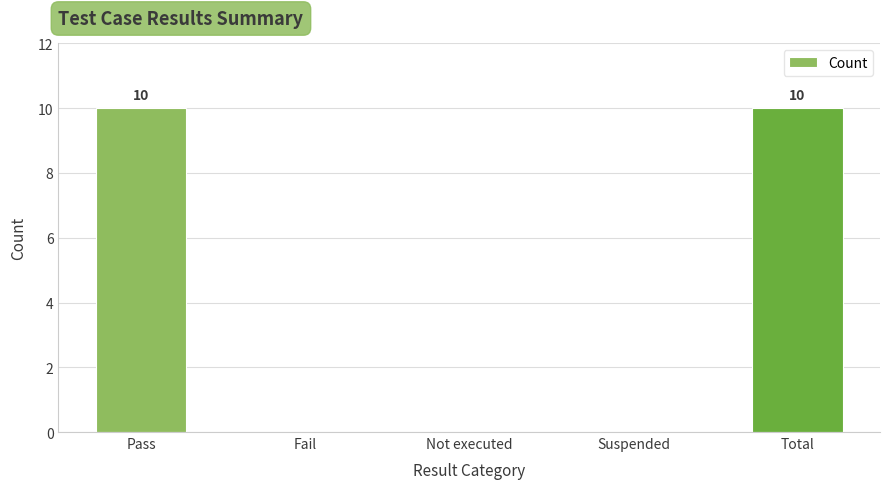

What is the ratio of the value at Pass to the value at Total?

1.0